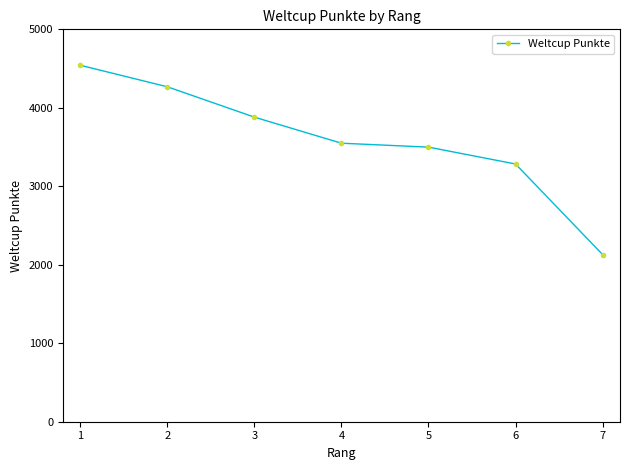

Approximately how many times larger is the value at 4 compared to 1?

0.8